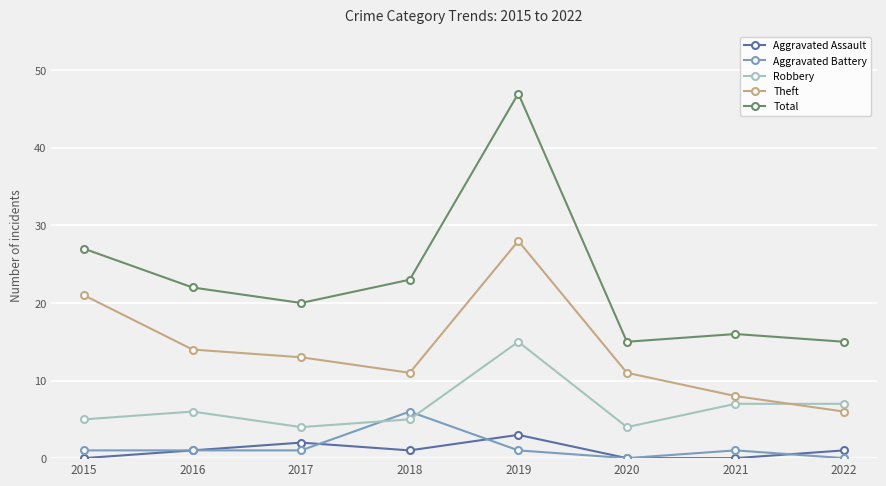

How many Aggravated Battery values are between 1 and 2?

5